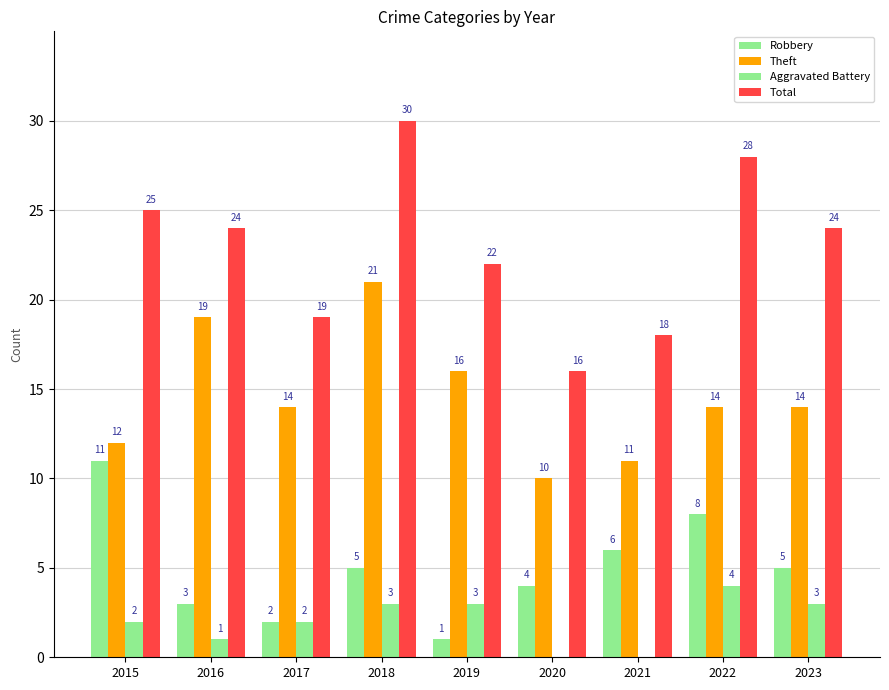

Does the chart contain stacked bars?

No